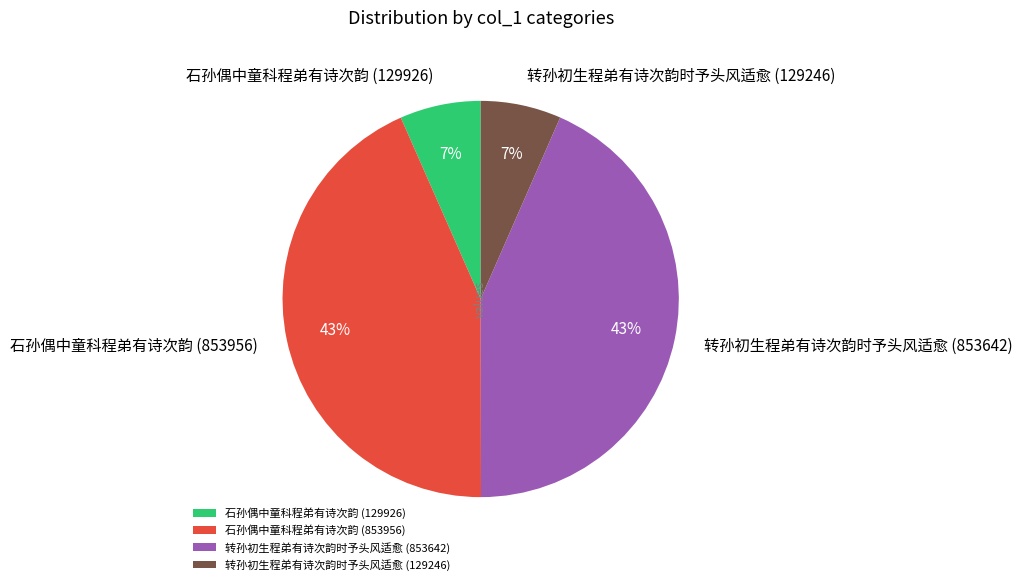

What is the ratio of the value at 石孙偶中童科程弟有诗次韵 (129926) to the value at 转孙初生程弟有诗次韵时予头风适愈 (129246)?

1.0